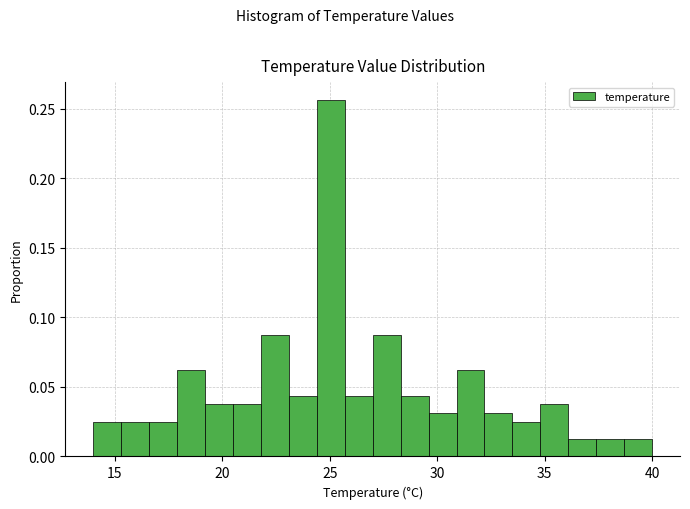

Around what value on the x-axis is the tallest bar? Give the approximate position of its centre, as read against the axis.

25.0